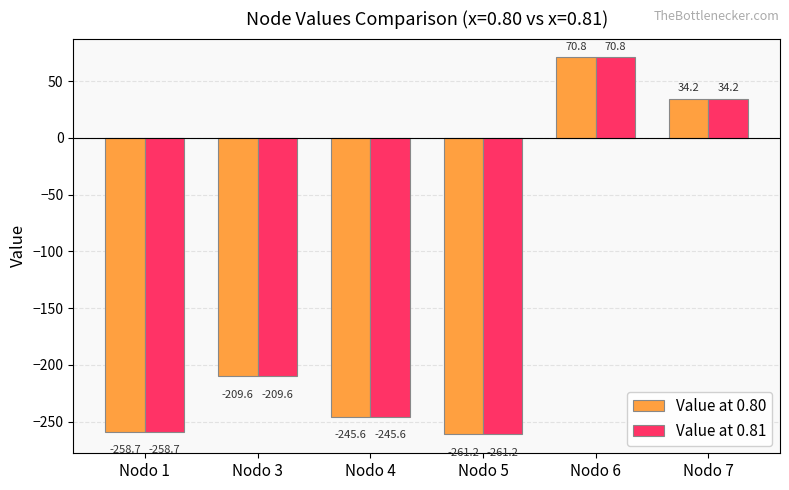

What is the value of the Value at 0.81 bar at the 2nd from the left?

-209.6